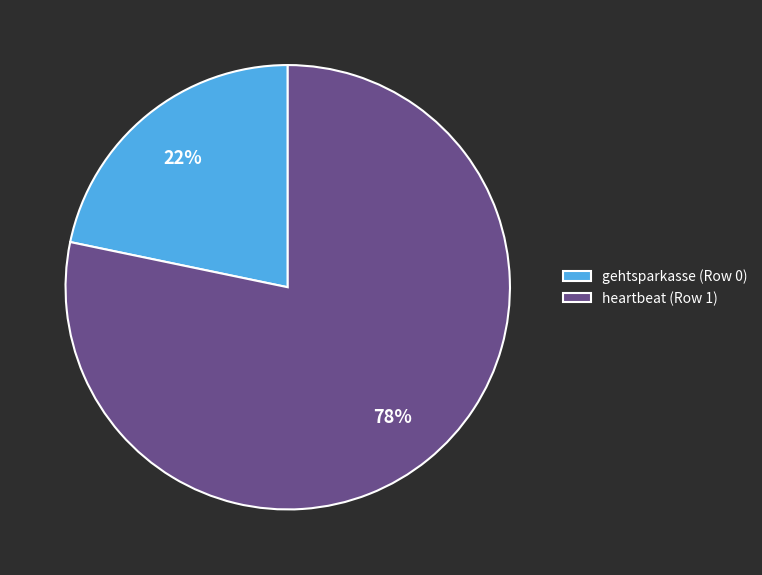

Is the sum of gehtsparkasse (Row 0) and heartbeat (Row 1) greater than half?

Yes